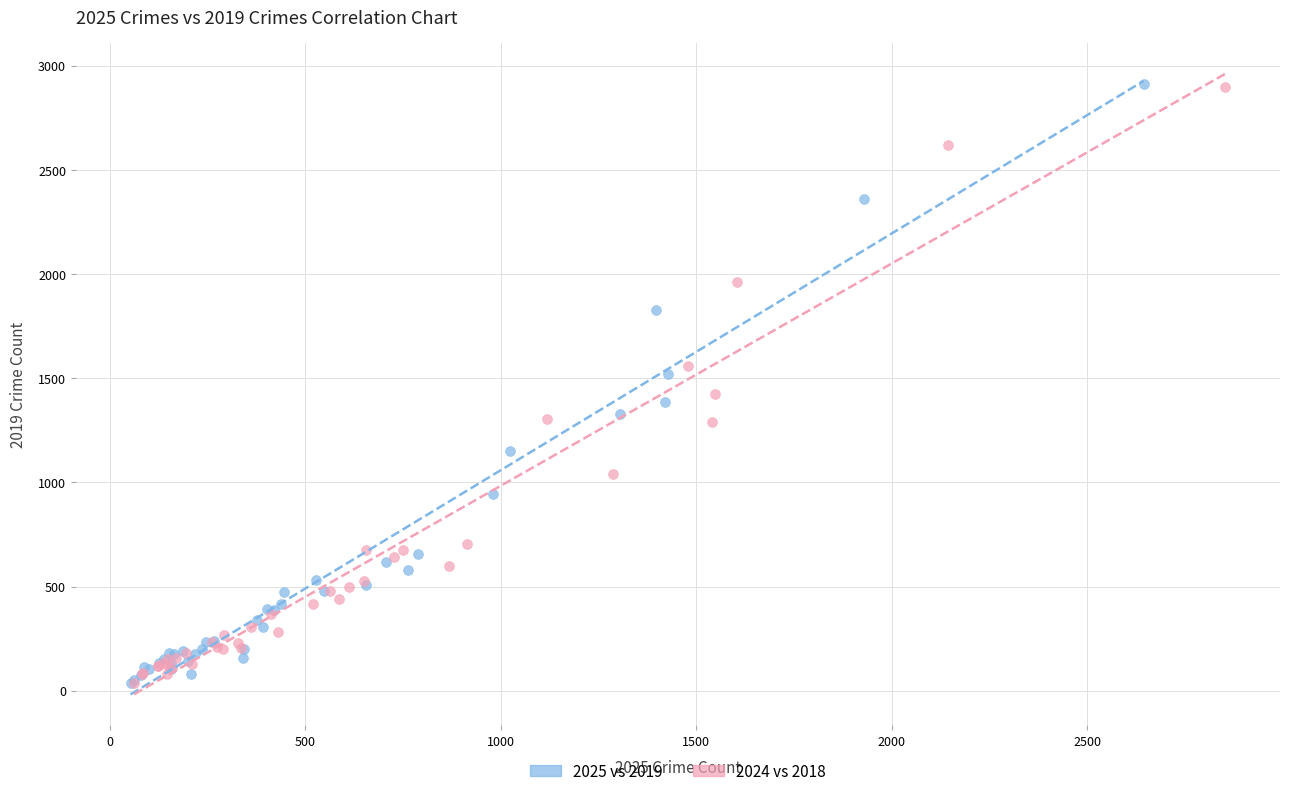

Which series has the widest spread of Y values?

2025 vs 2019